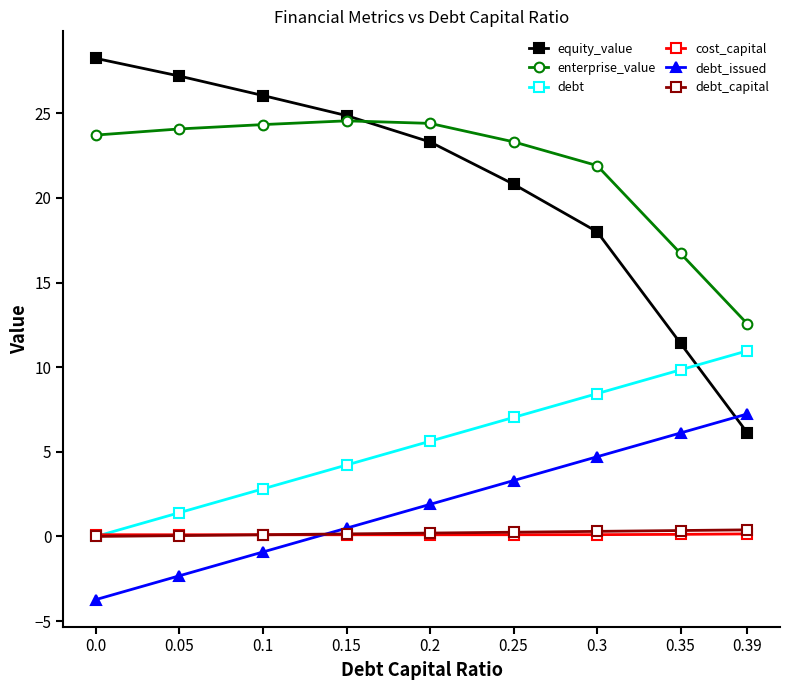

The debt_issued series shows 1.9 at 0.2. True or false?

True